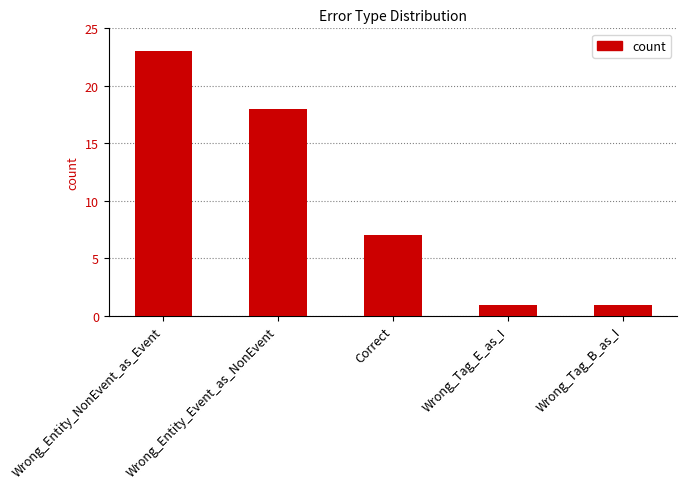

Which label corresponds to the largest value in the chart?

Wrong_Entity_NonEvent_as_Event